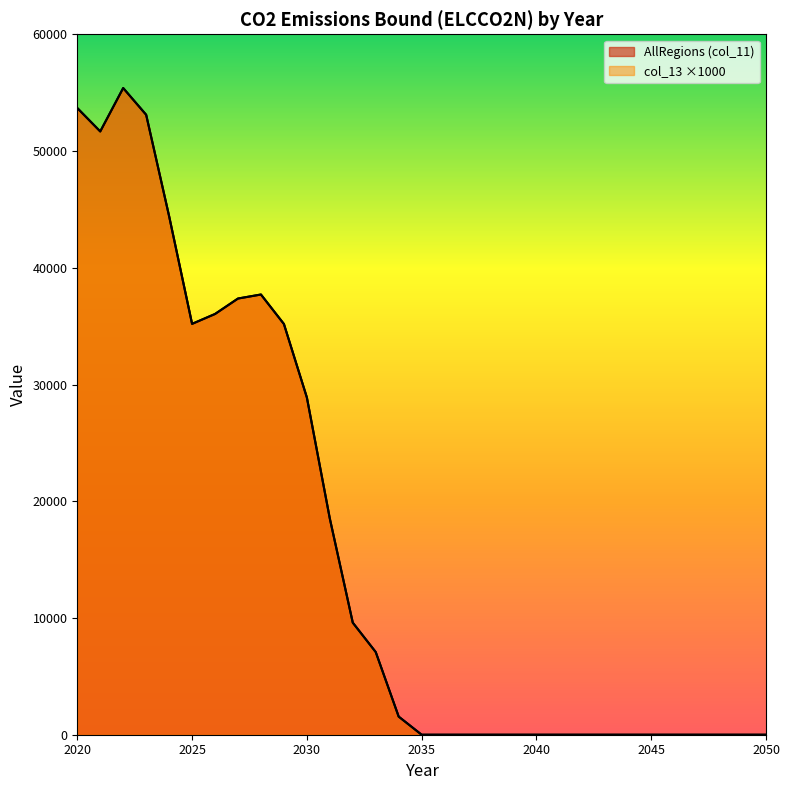

At which label does col_13 reach its minimum?

2035